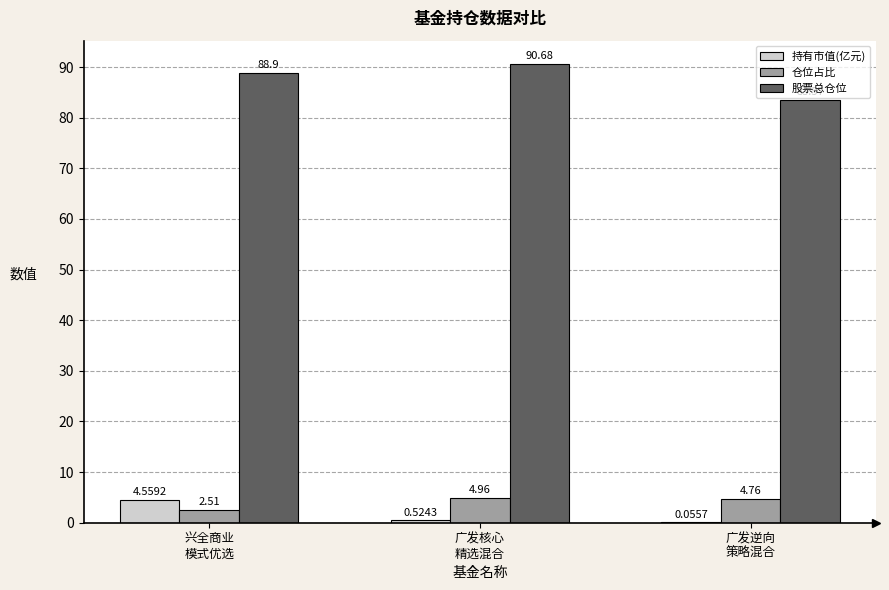

Which series has the largest total across all categories?

股票总仓位